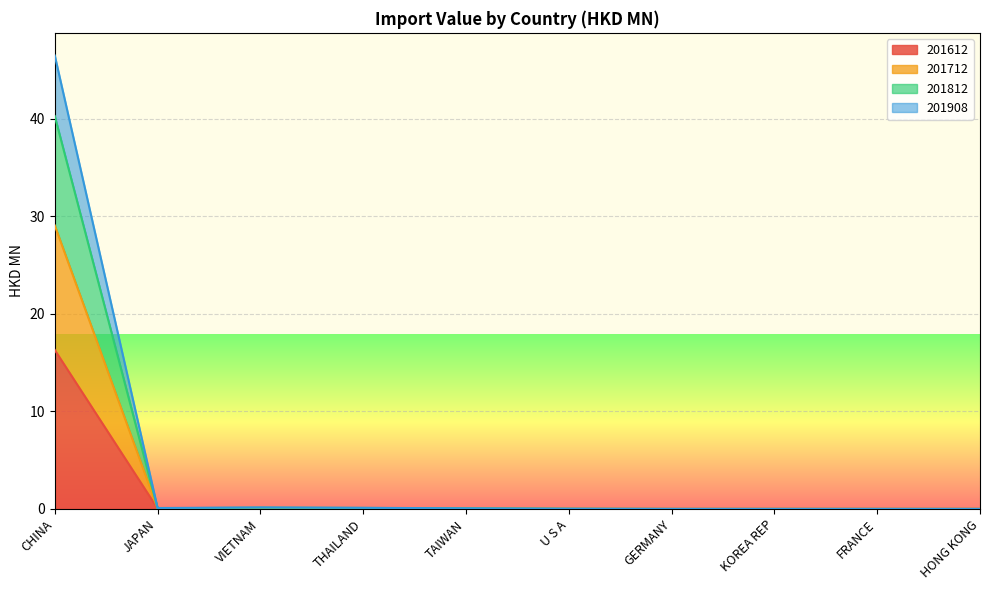

What is the highest value of the 201612 series?

16.3